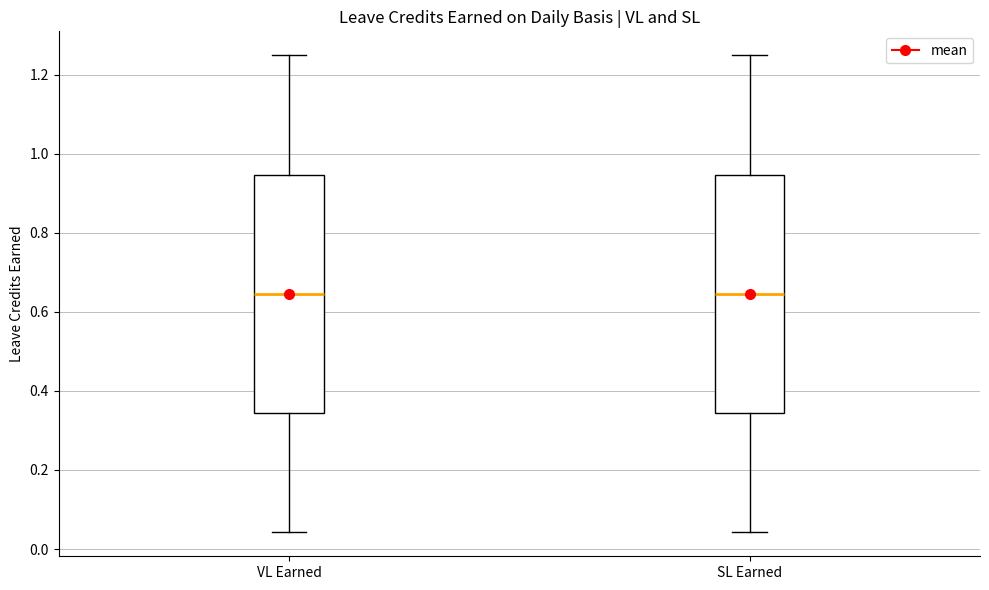

Reading left to right, transcribe this box plot: for each box, give where its median line is, the range the box spans, and where its two whiskers end, as read against the y-axis. The values are not printed on the chart, so give them approximately, as read against the axis.

VL Earned: median 0.64, box 0.34 to 0.94, whiskers 0.04 to 1.26
SL Earned: median 0.64, box 0.34 to 0.94, whiskers 0.04 to 1.26